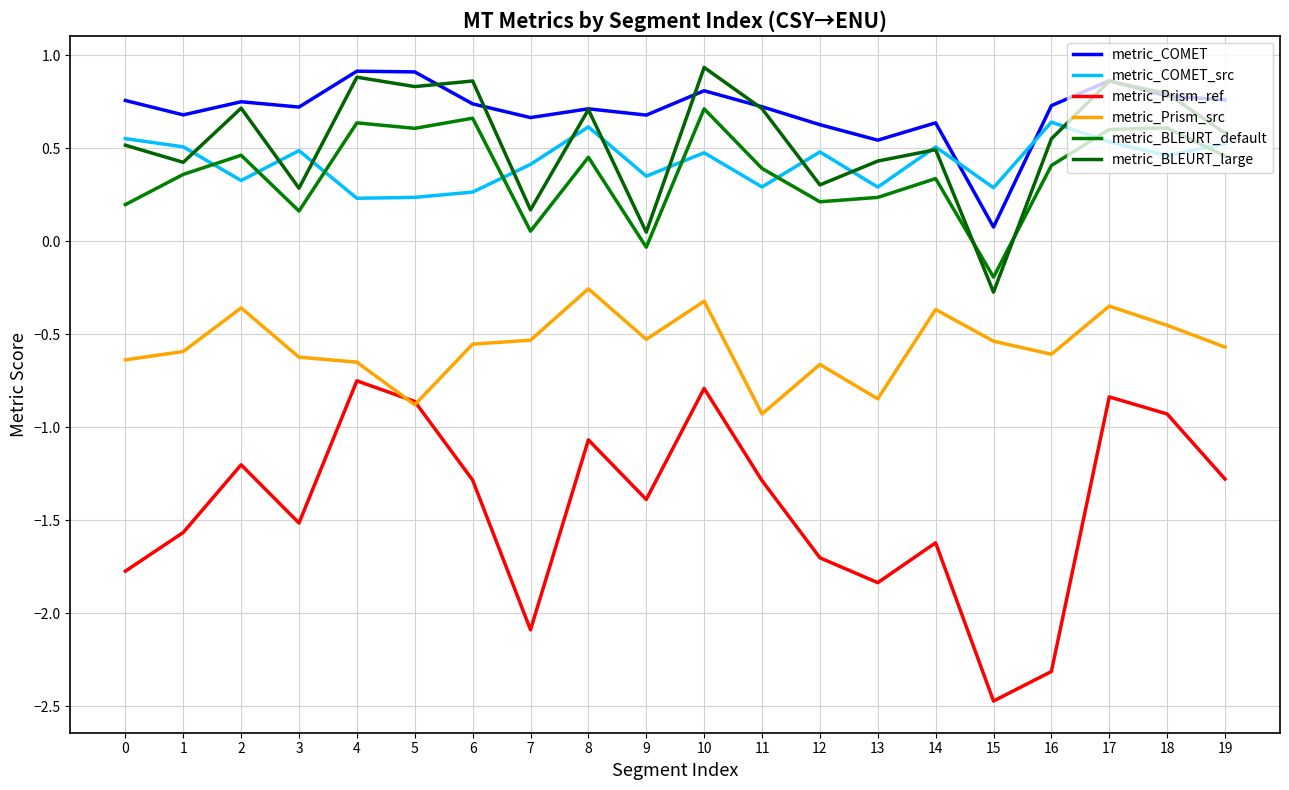

Rank the series at 12 from lowest to highest value.

metric_Prism_ref, metric_Prism_src, metric_BLEURT_default, metric_BLEURT_large, metric_COMET_src, metric_COMET